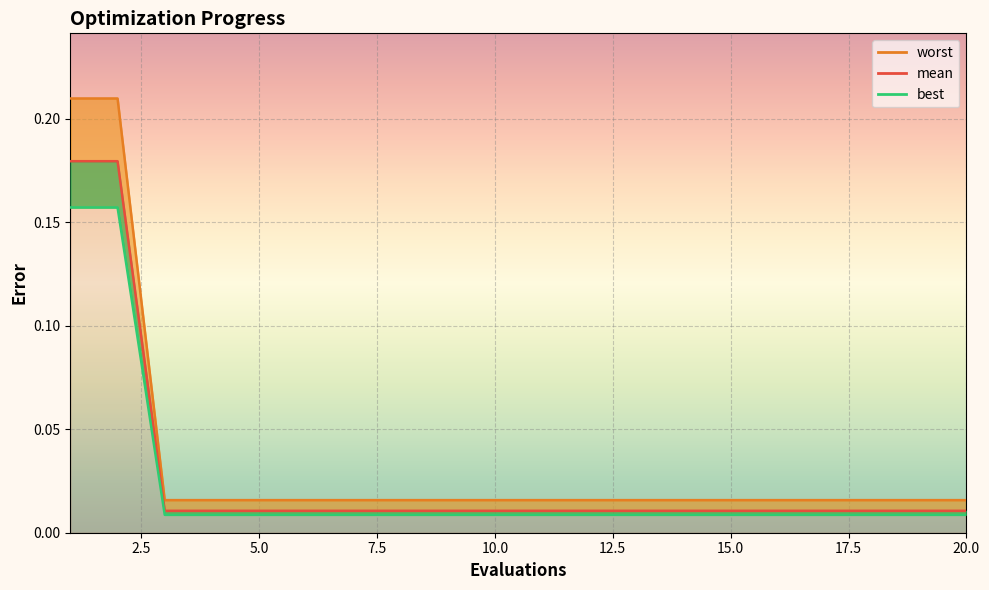

Rank the series by their average value, from lowest to highest.

best_line, mean_line, worst_line